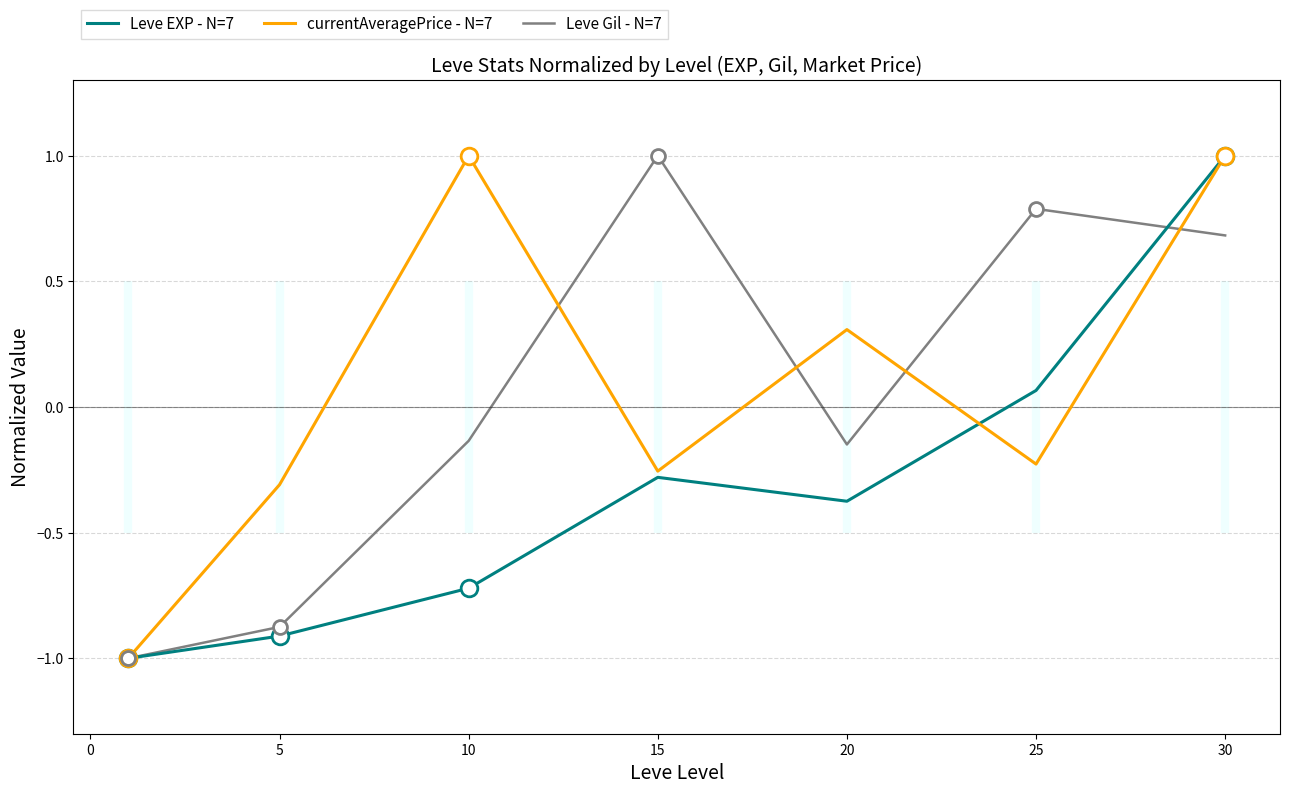

Where does the Leve EXP - N=7 series first go above 0?

25